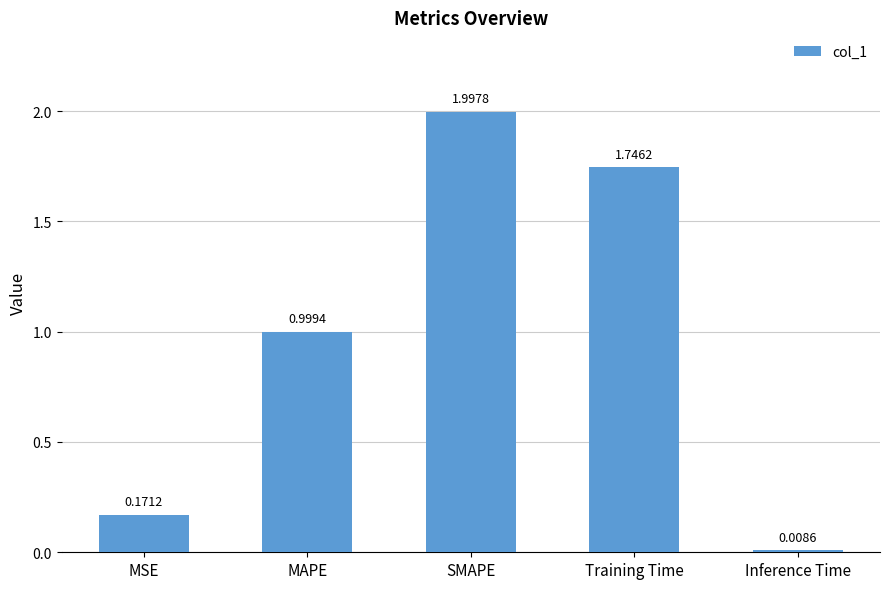

What is the difference between the maximum and minimum values?

2.0